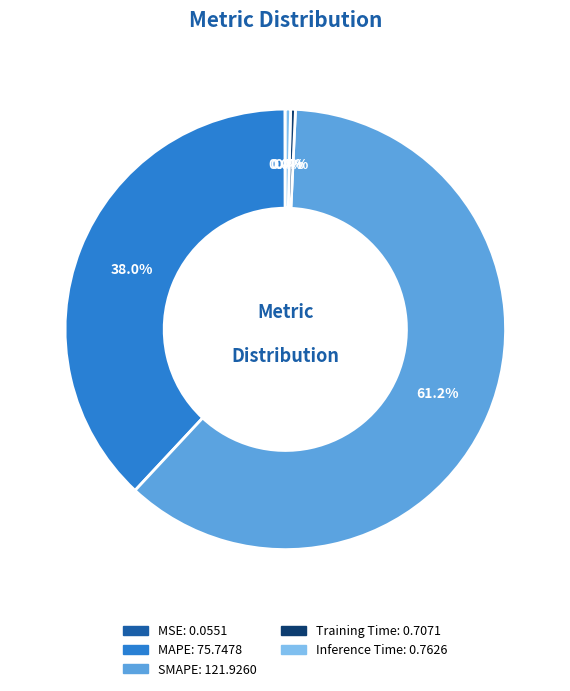

Is it true that SMAPE is 67% of the pie?

False